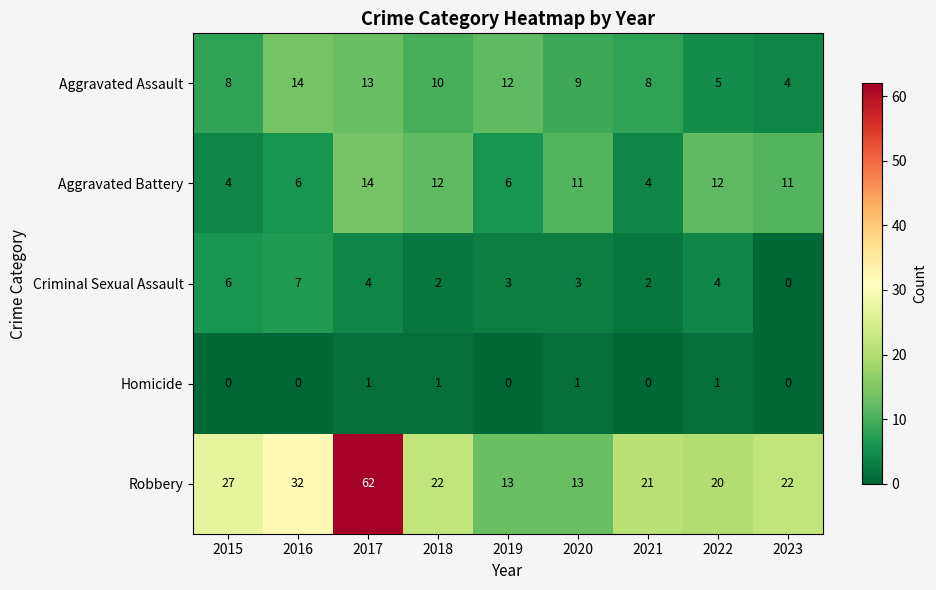

What is the spread (max minus min) of values at 2023?

22